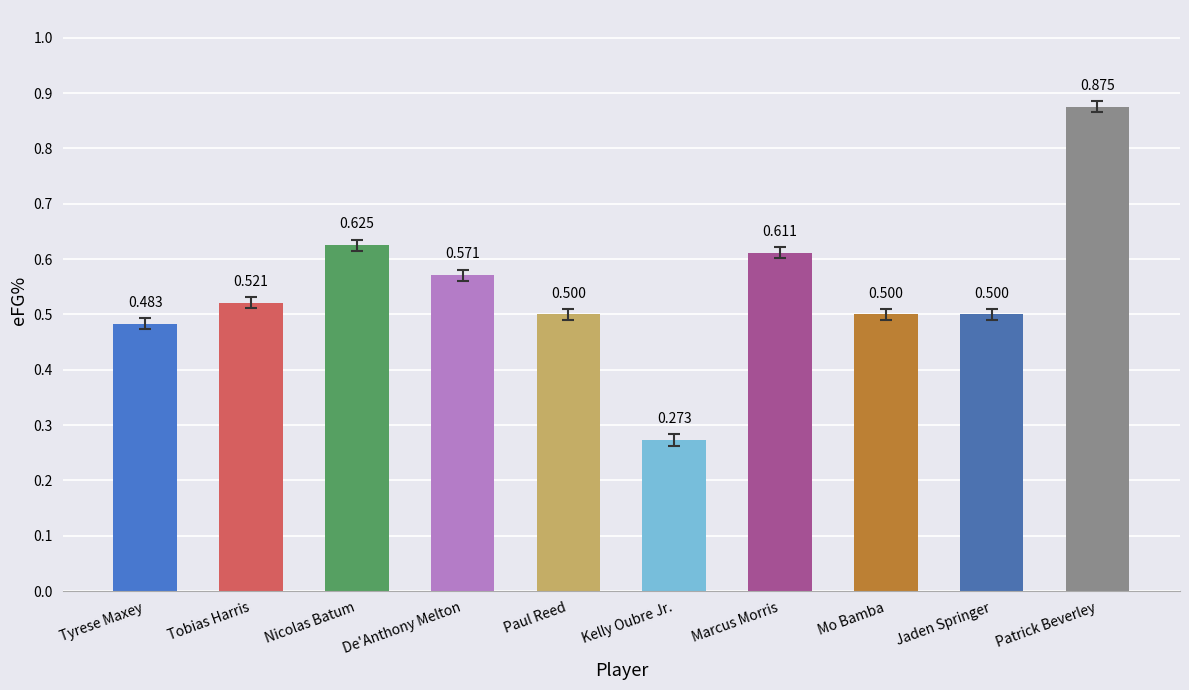

The value at Paul Reed is 0.8. True or false?

False